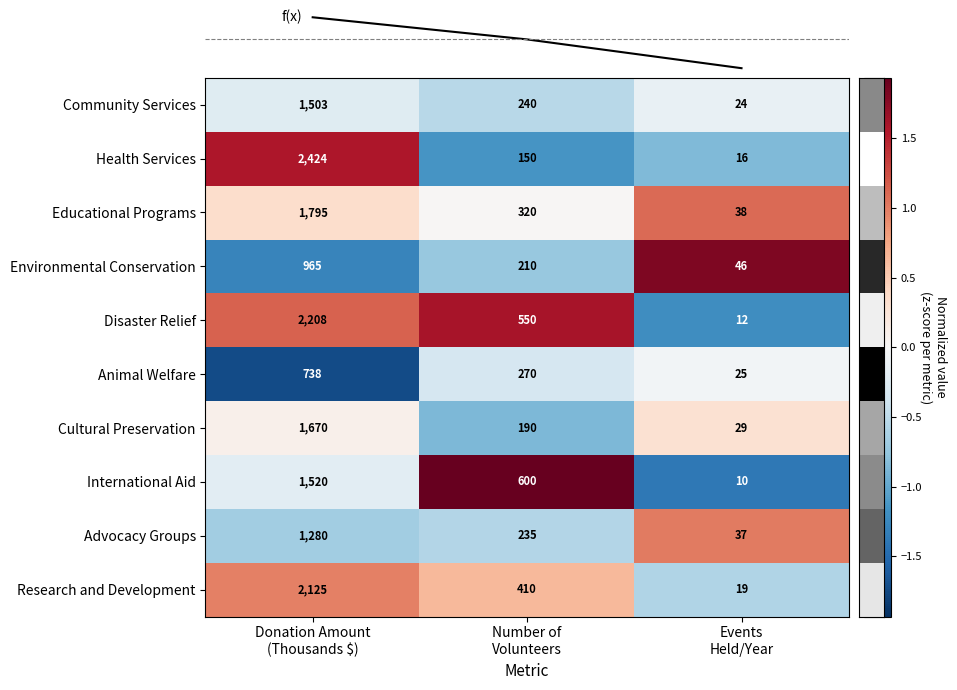

What is the maximum value for Advocacy Groups?

1280